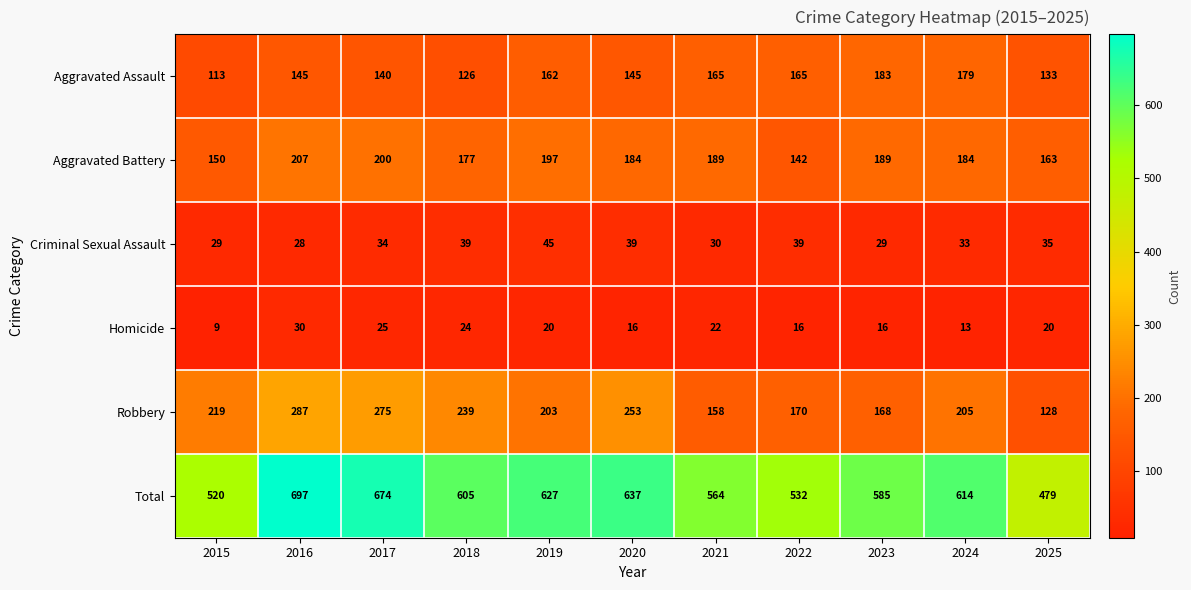

What is the lowest value of the Homicide series?

9